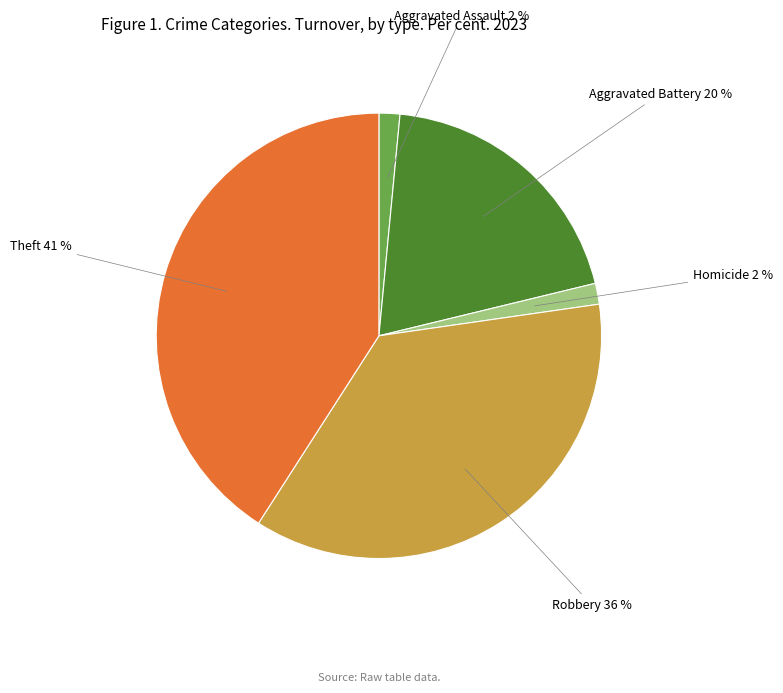

Count the number of slices in the pie.

5